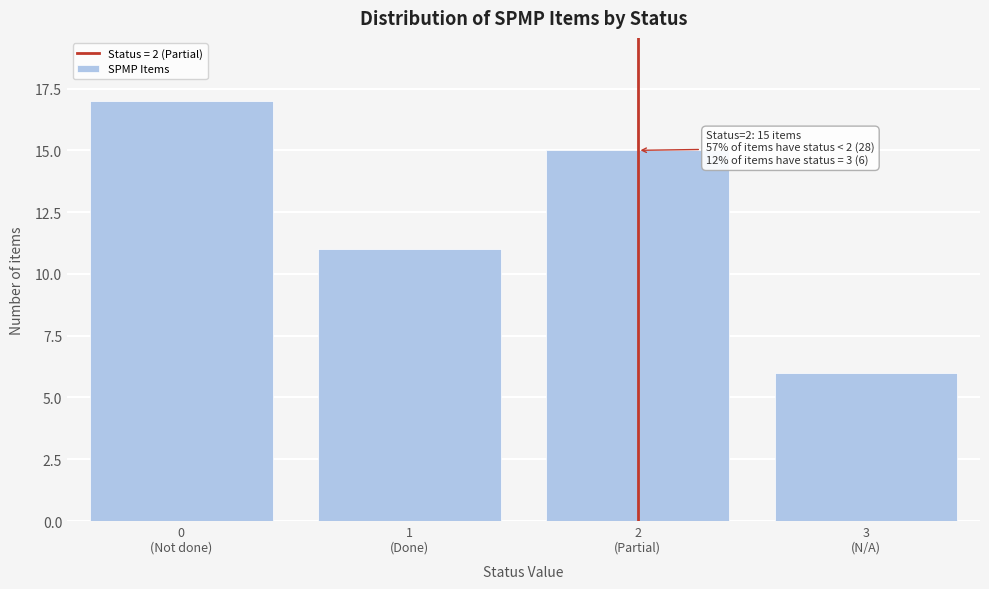

Reading left to right, what are all the values shown in this chart?

17	11	15	6